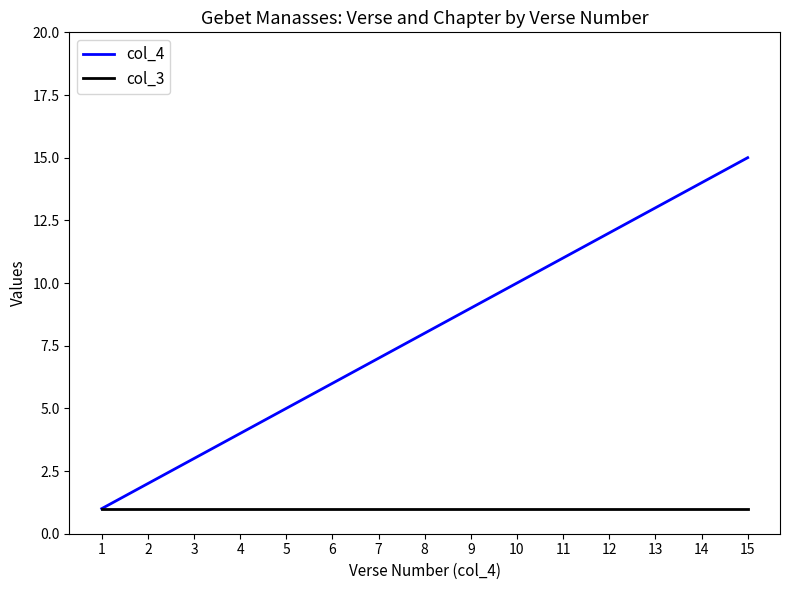

Which series changed the most between 5 and 8?

col_4